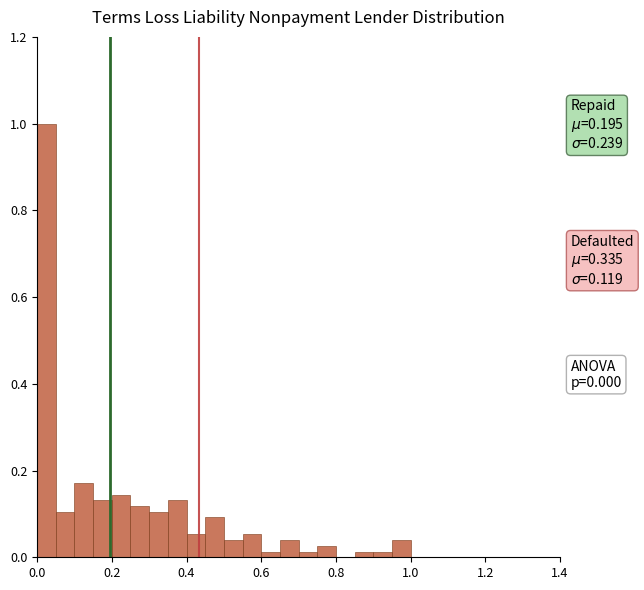

Read against the x-axis, roughly where is the centre of the tallest bar?

0.02